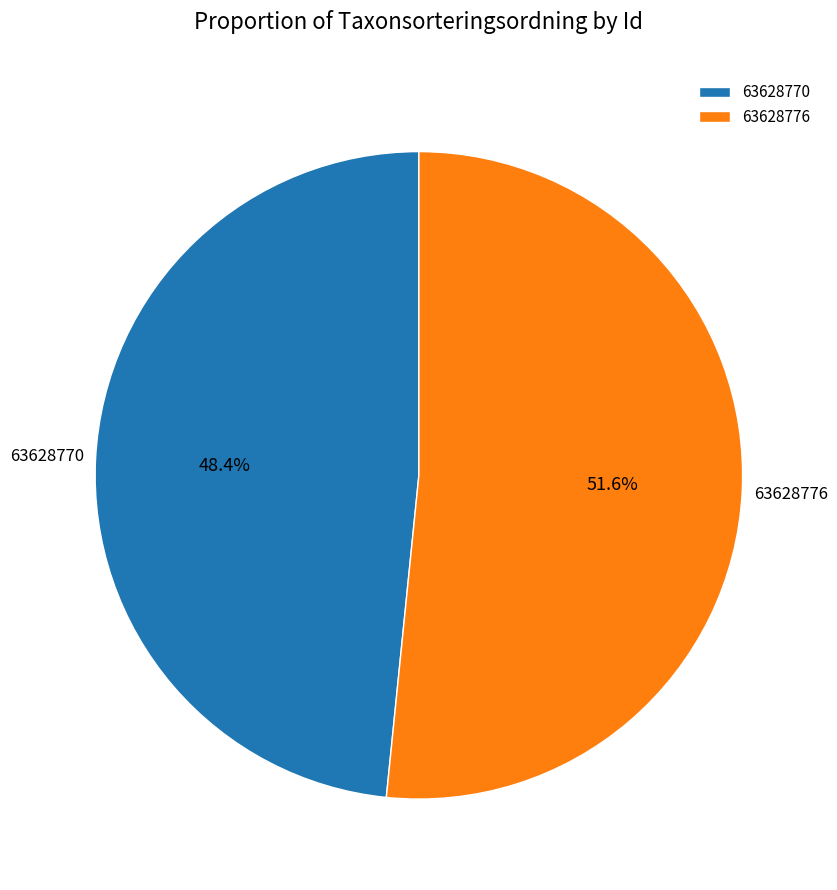

Is there a majority slice in this chart?

Yes